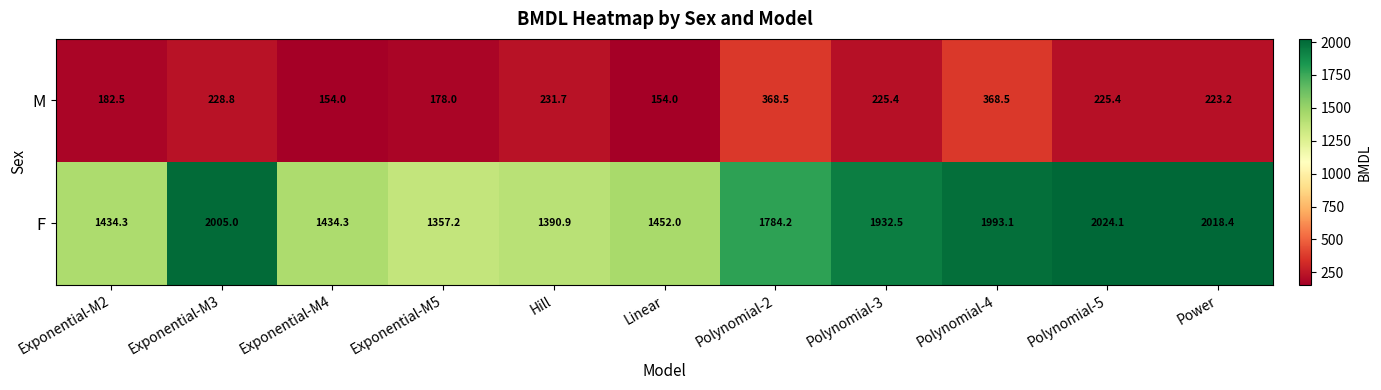

Which series has the widest spread of values?

F